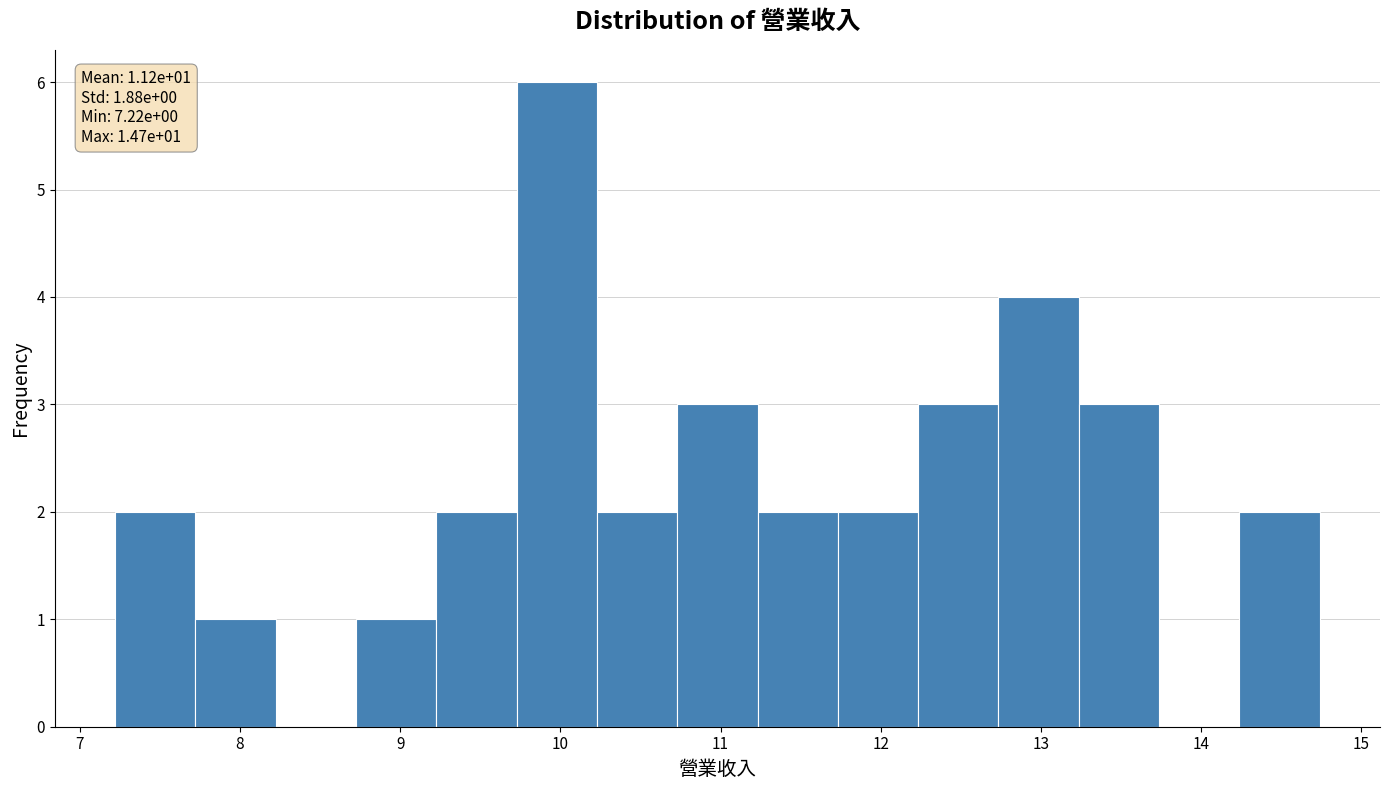

Which range on the x-axis has the tallest bar?

9.7 to 10.2